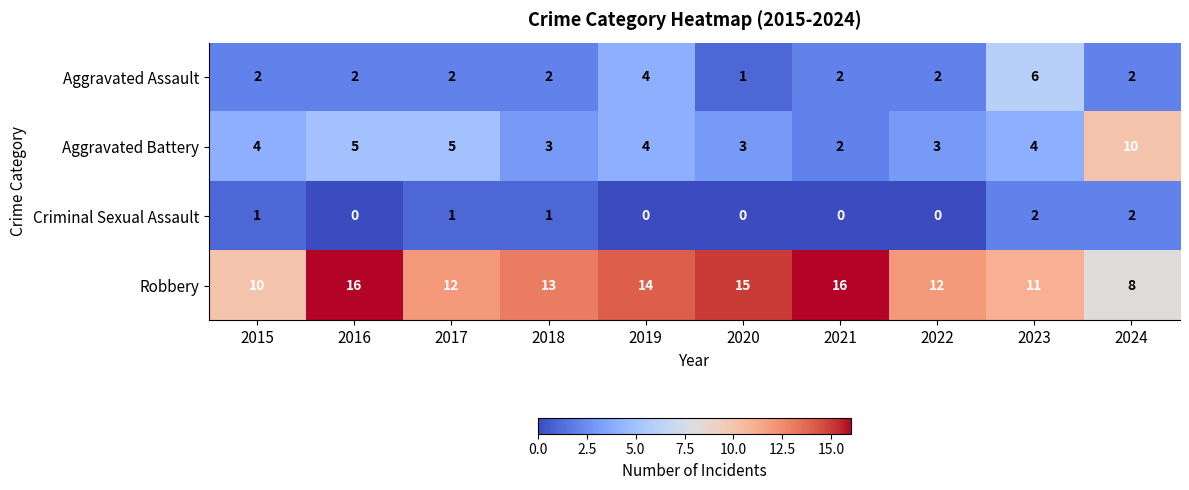

The value of Aggravated Battery at 2017 is 9. True or false?

False